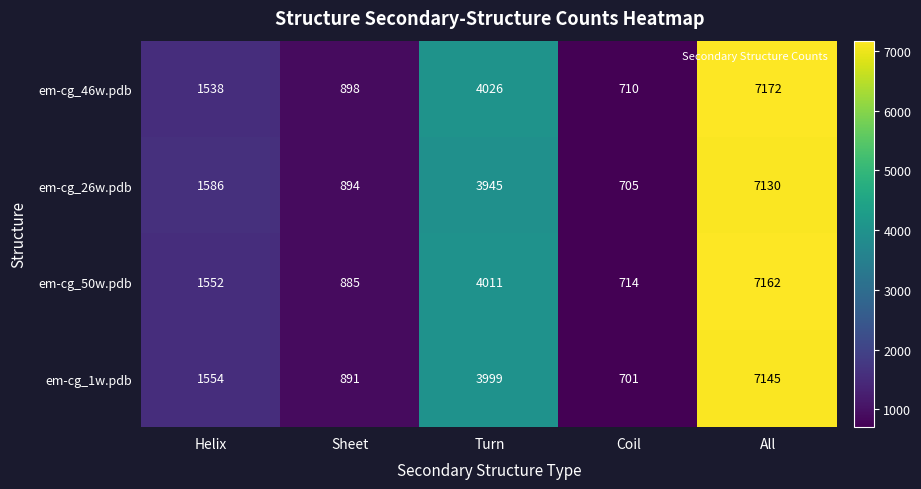

The em-cg_50w.pdb series shows 1552 at Helix. True or false?

True